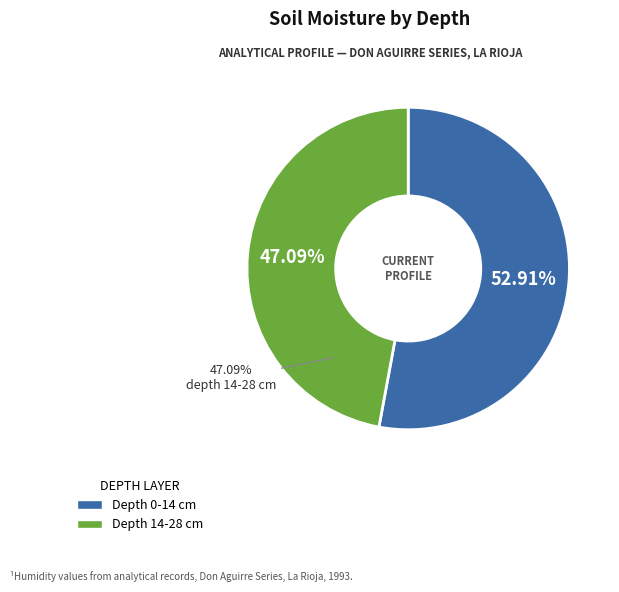

The 14-28 slice represents 38% of the pie. True or false?

False